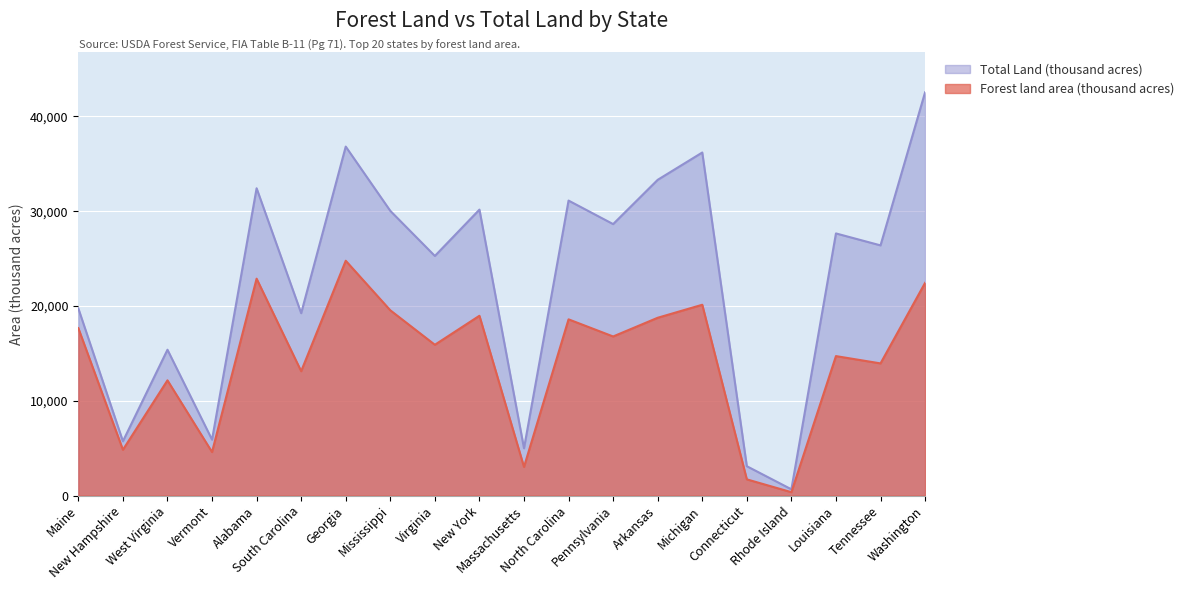

Is it true that Forest land area (thousand acres) equals 2854 at New Hampshire?

False